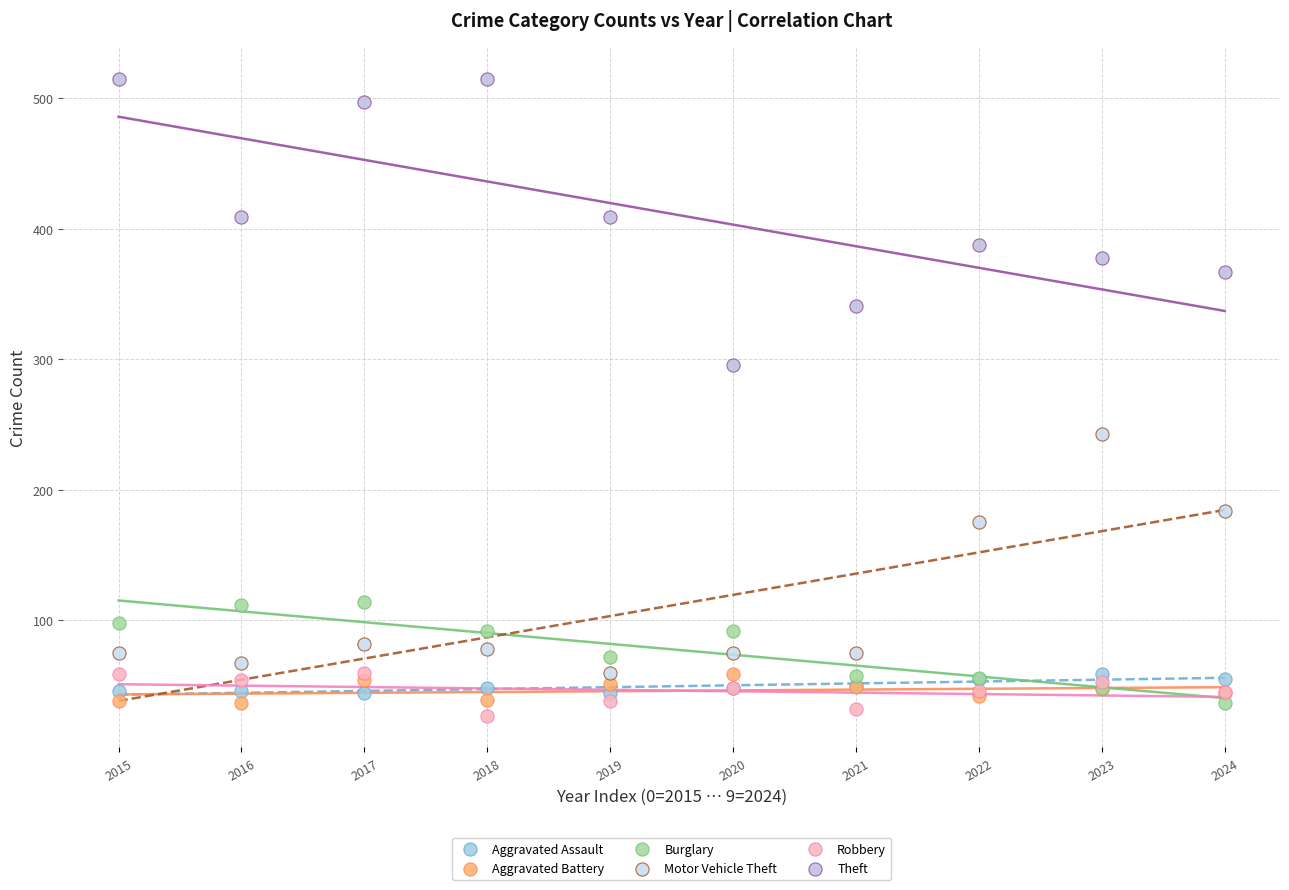

Which series reaches the maximum Y coordinate?

Theft